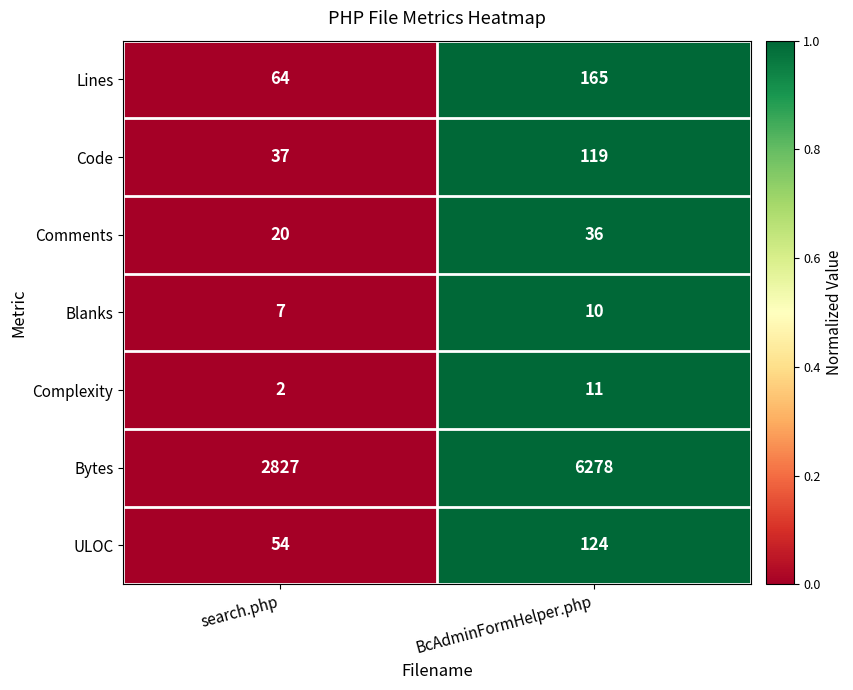

Is it true that Complexity equals 3 at BcAdminFormHelper.php?

False